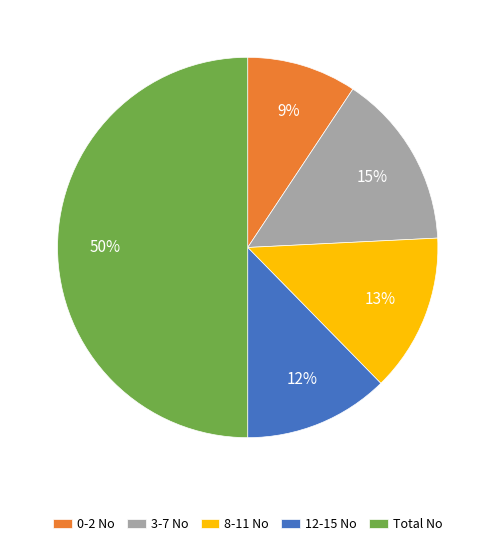

Does 12-15 No represent more than half of the total?

No